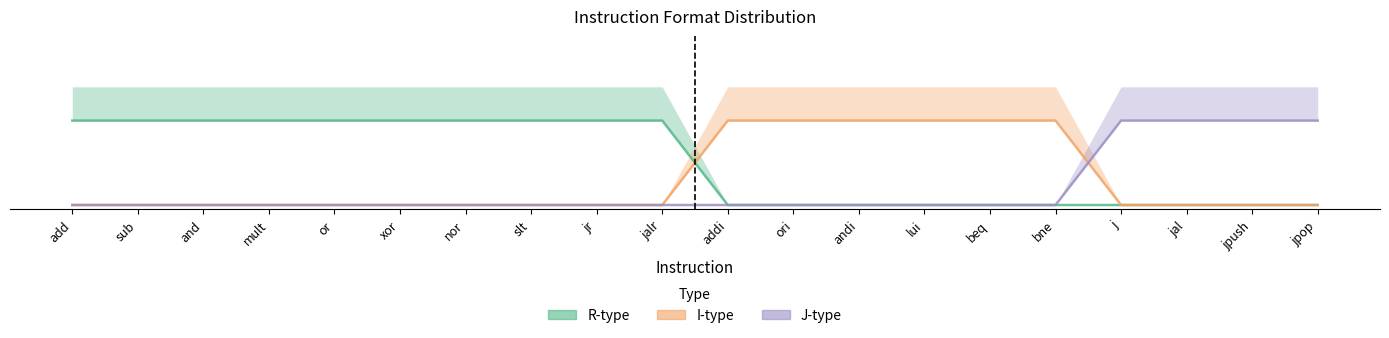

What is the highest value of the I-type series?

1